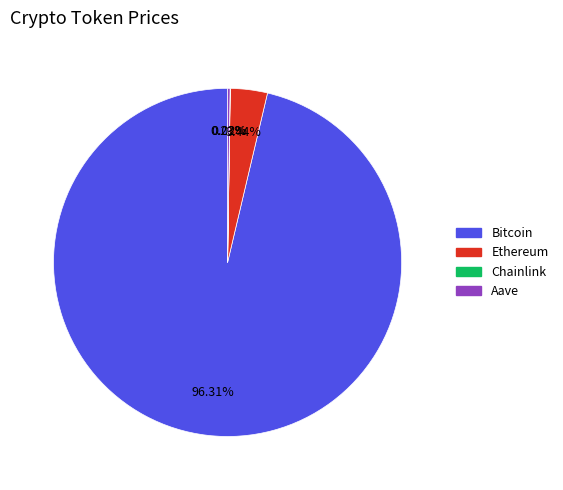

How much of the chart is everything except Ethereum?

96.6%